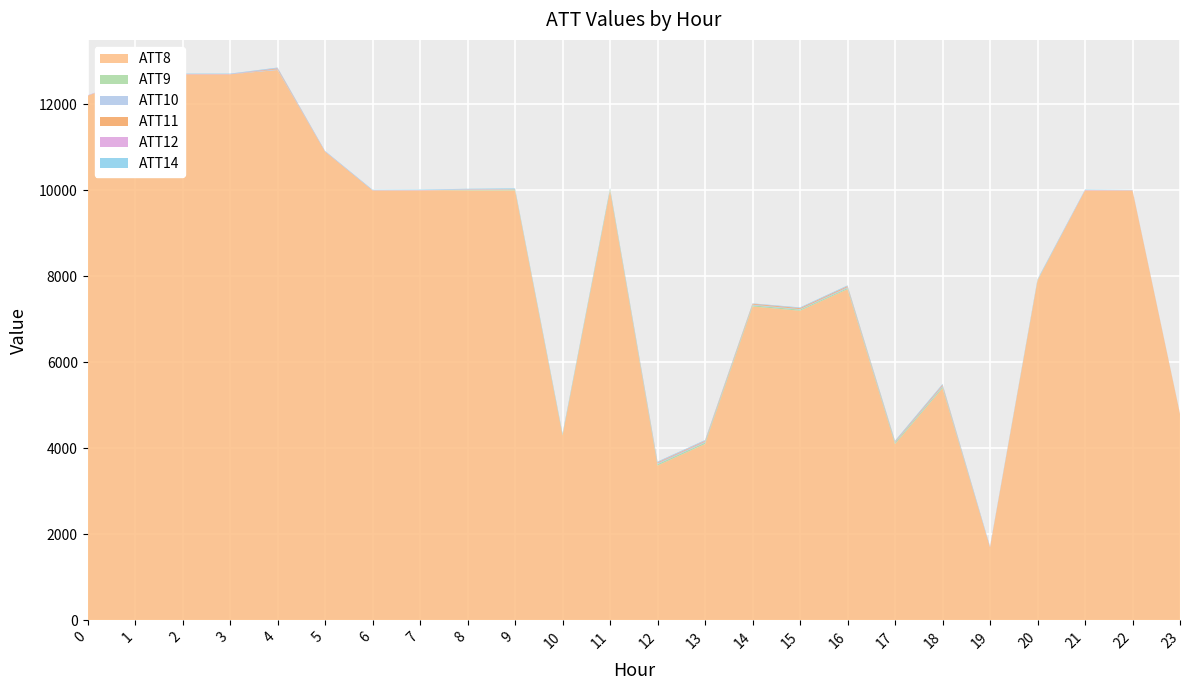

Reading right to left, what are all the values shown in this chart?

ATT8: 23=4800.0	22=10000.0	21=10000.0	20=7900.0	19=1700.0	18=5400.0	17=4100.0	16=7700.0	15=7200.0	14=7300.0	13=4100.0	12=3600.0	11=10000.0	10=4300.0	9=10000.0	8=10000.0	7=10000.0	6=10000.0	5=10900.0	4=12800.0	3=12700.0	2=12700.0	1=12600.0	0=12200.0
ATT9: 23=-10.0	22=-10.0	21=-10.0	20=16.8	19=-10.0	18=30.9	17=30.2	16=27.3	15=26.9	14=27.1	13=33.8	12=32.6	11=37.4	10=26.1	9=26.2	8=8.0	7=-10.0	6=-10.0	5=-10.0	4=-10.0	3=-10.0	2=-10.0	1=-10.0	0=-10.0
ATT10: 23=-10.0	22=-10.0	21=-10.0	20=-10.0	19=-10.0	18=23.7	17=14.6	16=23.8	15=13.2	14=17.9	13=23.0	12=22.9	11=1.4	10=1.4	9=-9.6	8=-3.3	7=-10.0	6=-7.7	5=-8.8	4=19.9	3=-10.0	2=-10.0	1=-10.0	0=-8.0
ATT11: 23=-10.0	22=-10.0	21=-10.0	20=-10.0	19=-10.0	18=20.7	17=11.5	16=20.7	15=20.4	14=17.9	13=15.9	12=16.1	11=-10.0	10=-3.2	9=-8.9	8=9.4	7=0.6	6=-3.5	5=2.4	4=17.9	3=-10.0	2=-10.0	1=-1.6	0=2.3
ATT12: 23=3.3	22=5.4	21=8.0	20=9.5	19=8.5	18=8.3	17=6.8	16=5.8	15=5.0	14=3.5	13=8.2	12=8.4	11=5.3	10=7.1	9=8.5	8=6.8	7=6.3	6=4.8	5=7.3	4=8.1	3=7.5	2=7.8	1=7.4	0=7.0
ATT14: 23=5.5	22=6.4	21=11.0	20=9.8	19=12.5	18=14.1	17=16.1	16=12.8	15=12.4	14=6.3	13=12.0	12=12.0	11=12.0	10=13.6	9=12.3	8=13.9	7=12.1	6=10.5	5=9.5	4=11.8	3=8.6	2=8.7	1=5.3	0=1.8